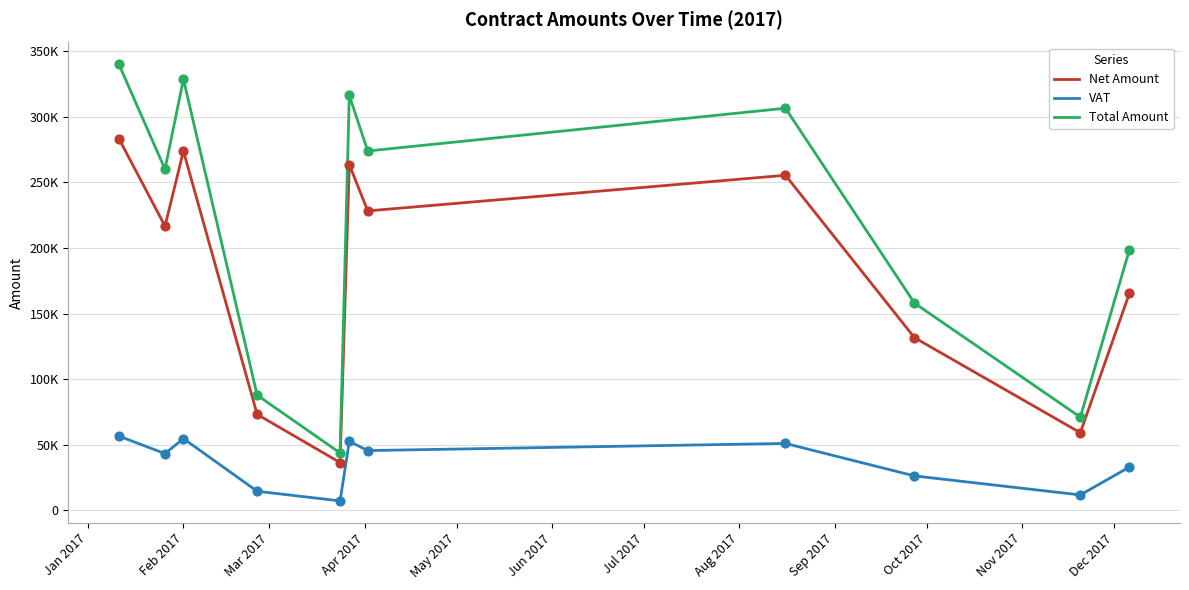

Is this an area chart (filled region under the line)?

No